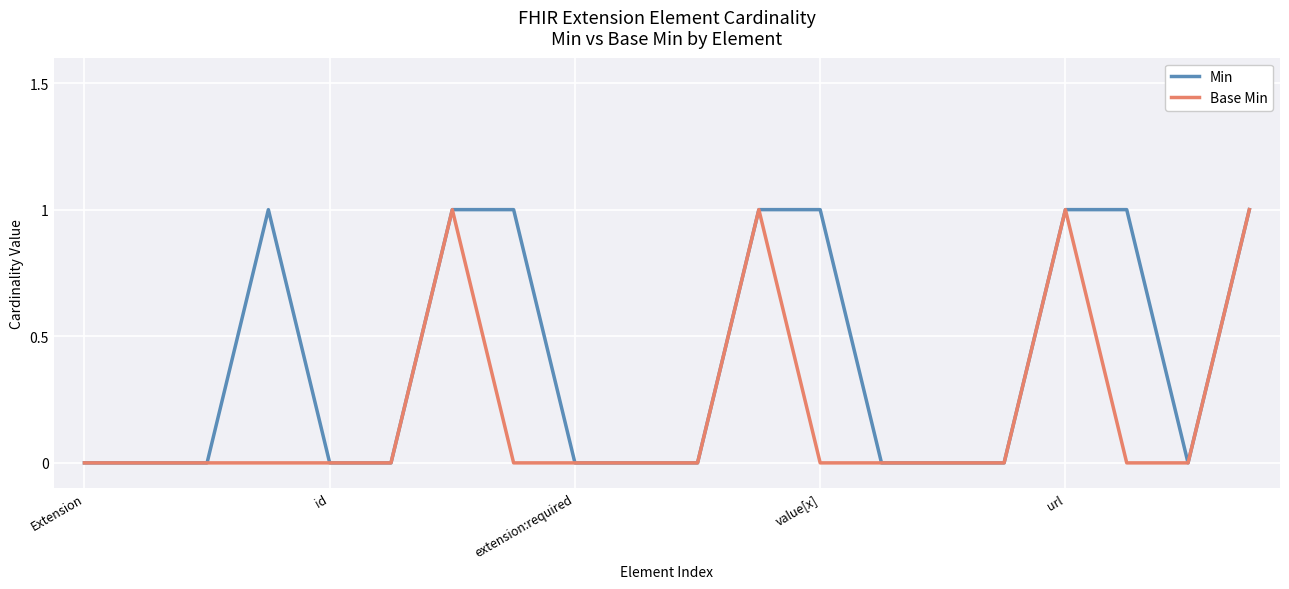

Which series has the largest total across all categories?

Min